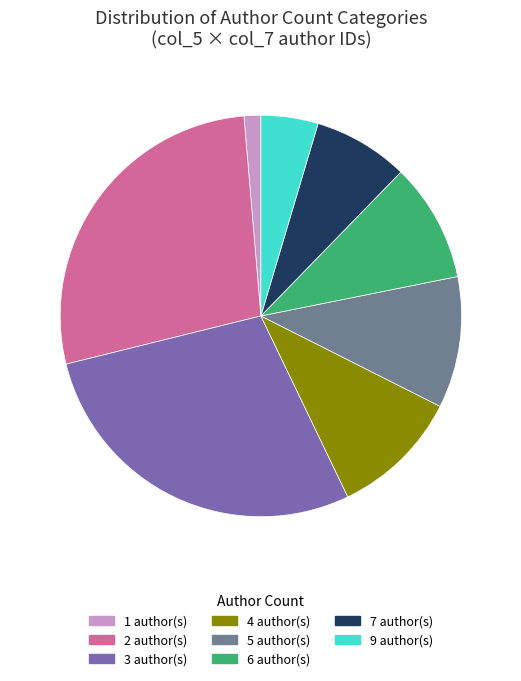

Is the sum of 2 author(s) and 7 author(s) greater than half?

No